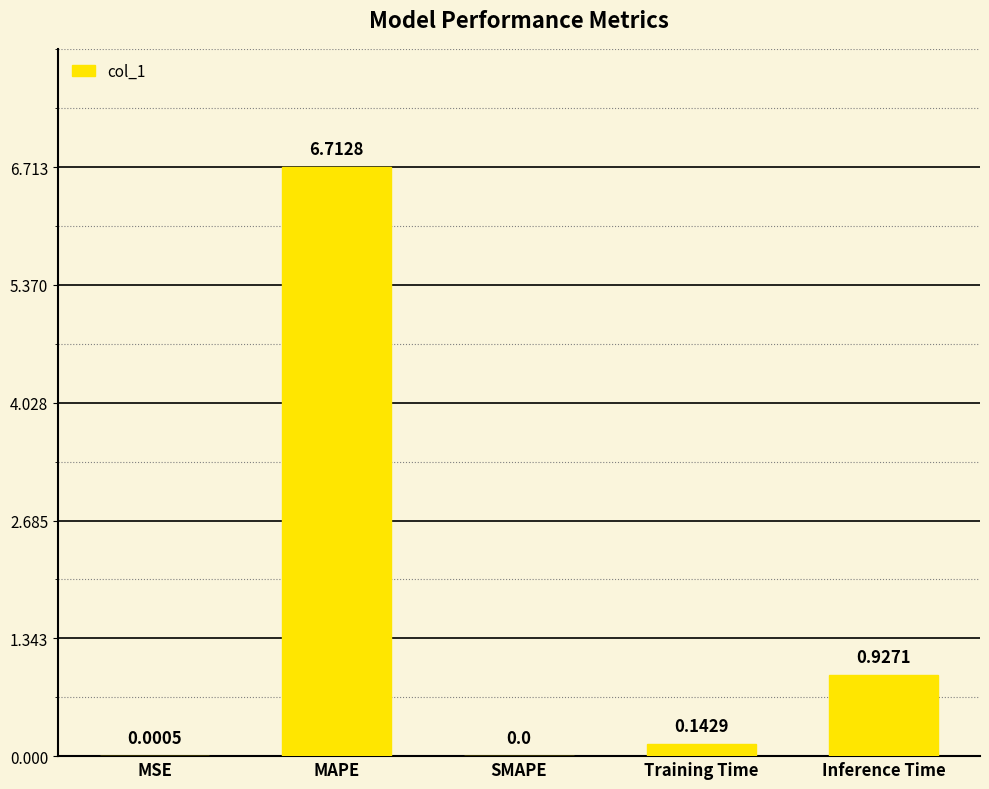

At which category does the chart reach its peak across all series?

MAPE